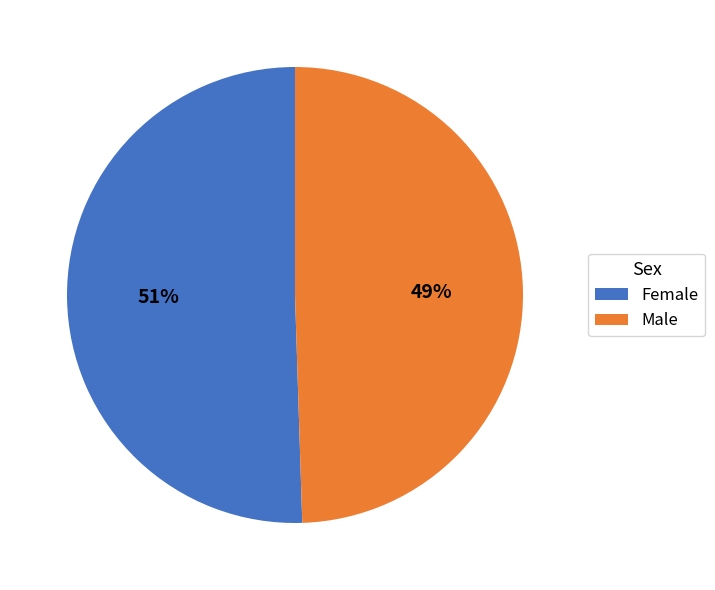

To the nearest percent, what is the average slice percentage?

50%